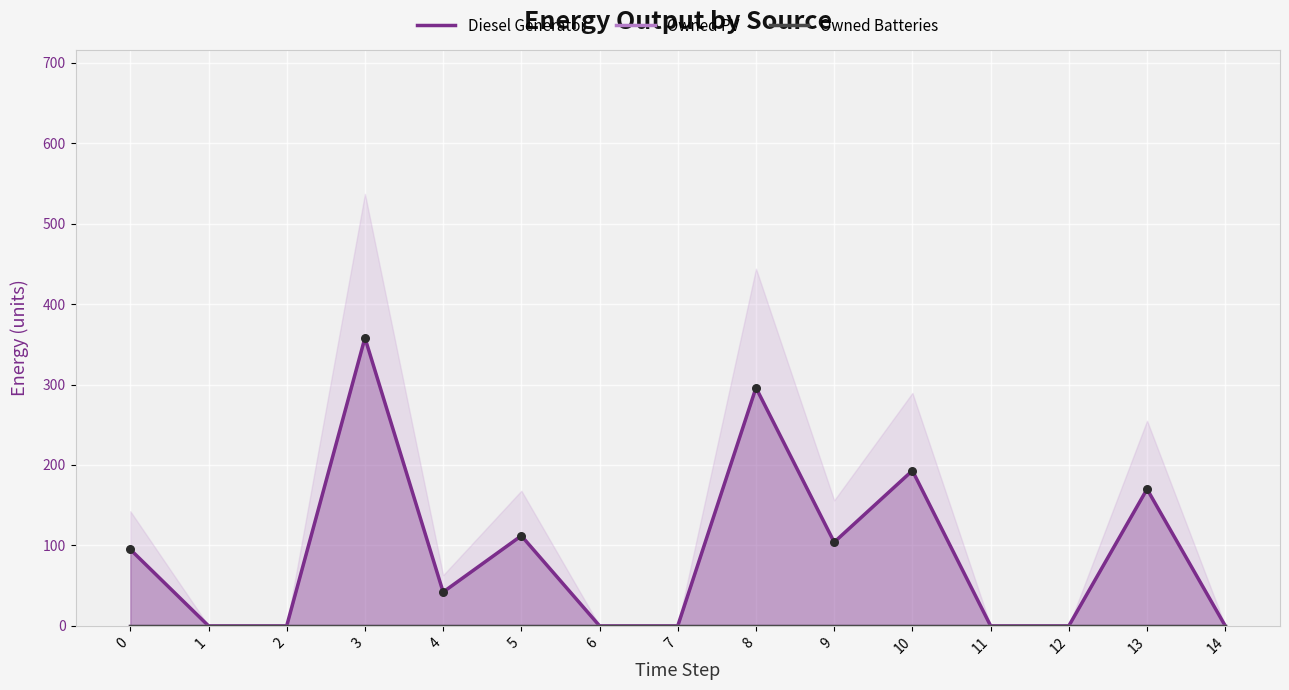

What are all the series names shown in the legend?

Diesel Generator, Owned PV, Owned Batteries